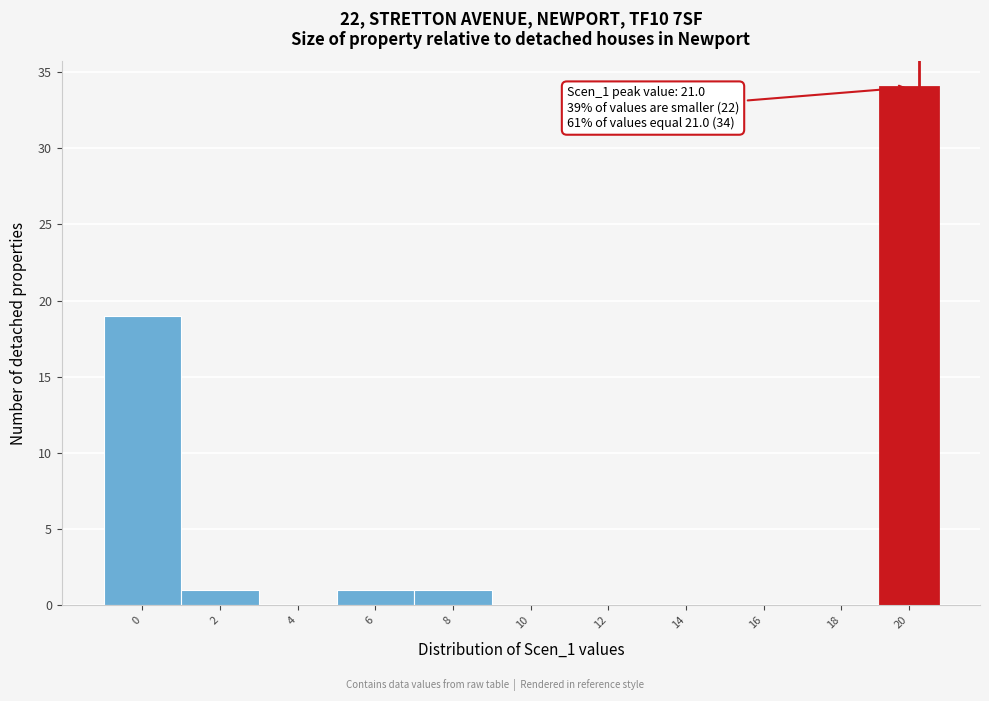

Reading left to right, extract all data points from this chart.

0=19	2=1	4=0	6=1	8=1	10=0	12=0	14=0	16=0	18=0	20=34